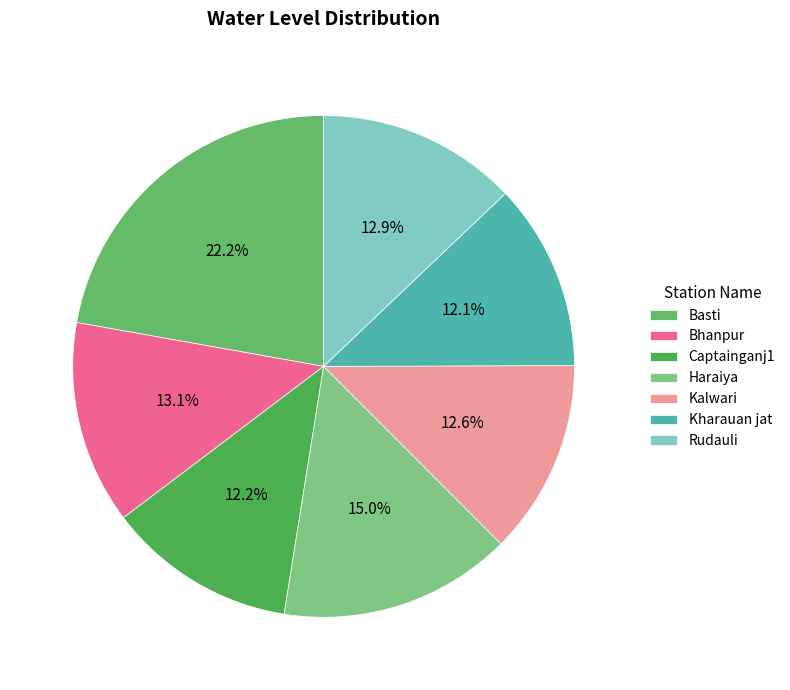

How many segments does this pie chart have?

7